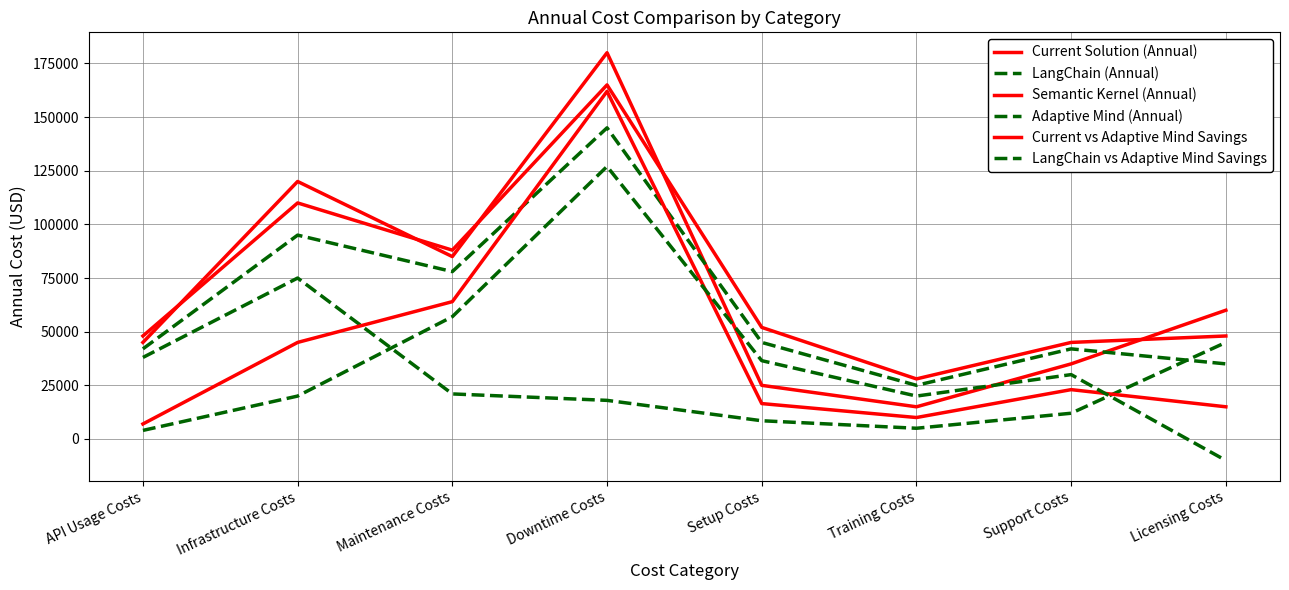

Is this an area chart (filled region under the line)?

No